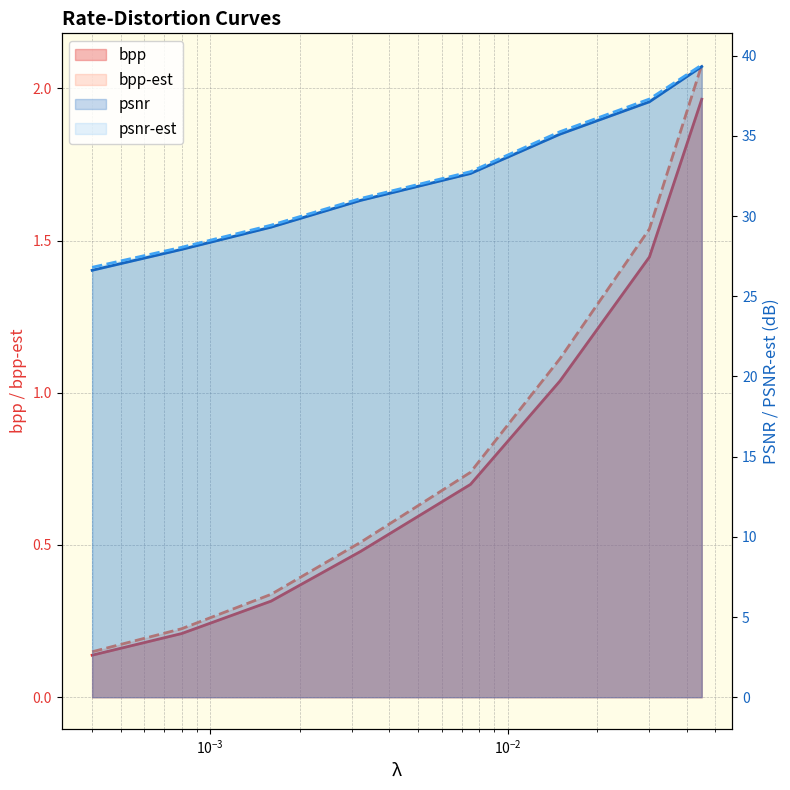

The value of psnr at 0.03 is 37.1. True or false?

True